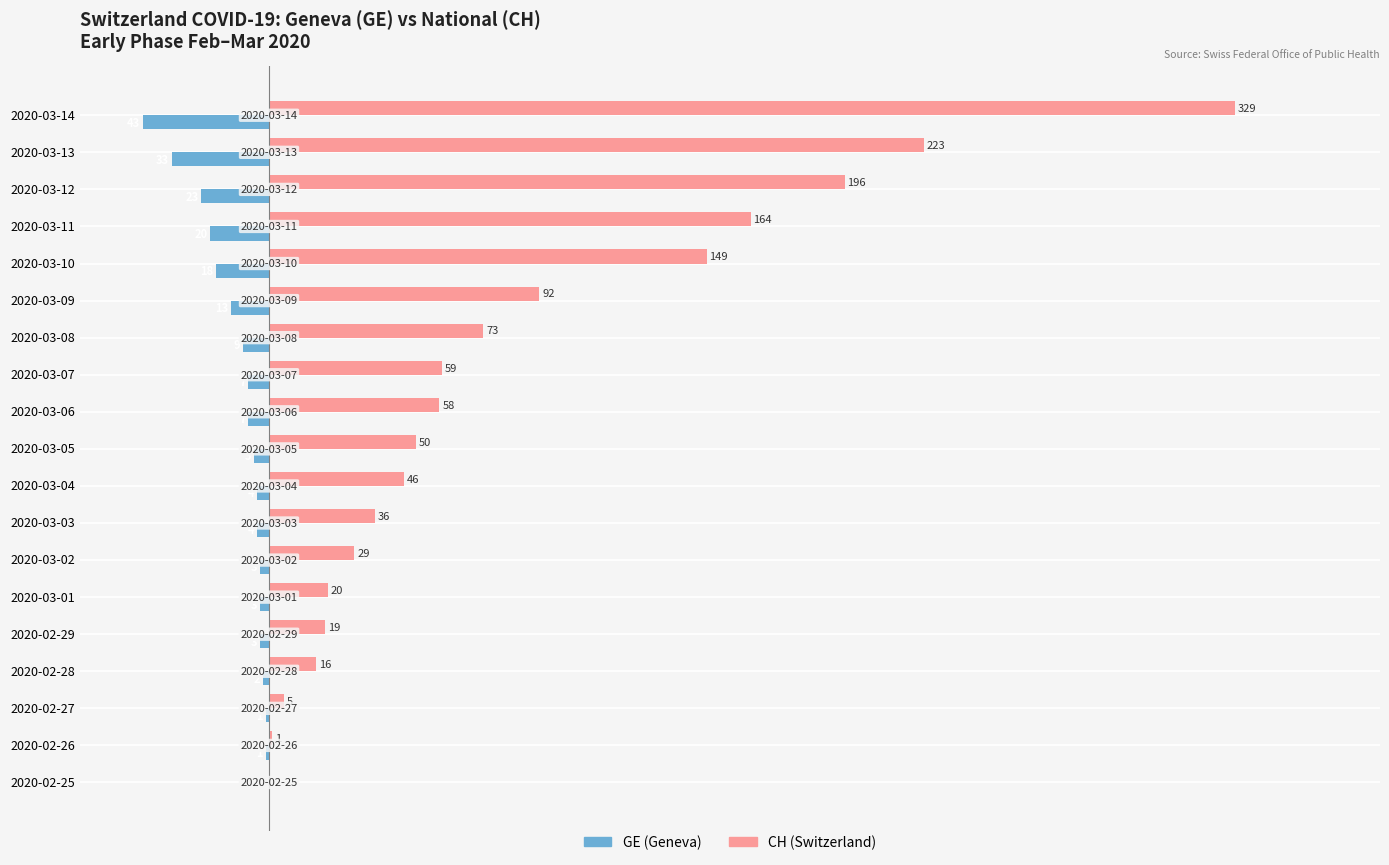

At which category is the sum across all series the highest?

2020-03-14